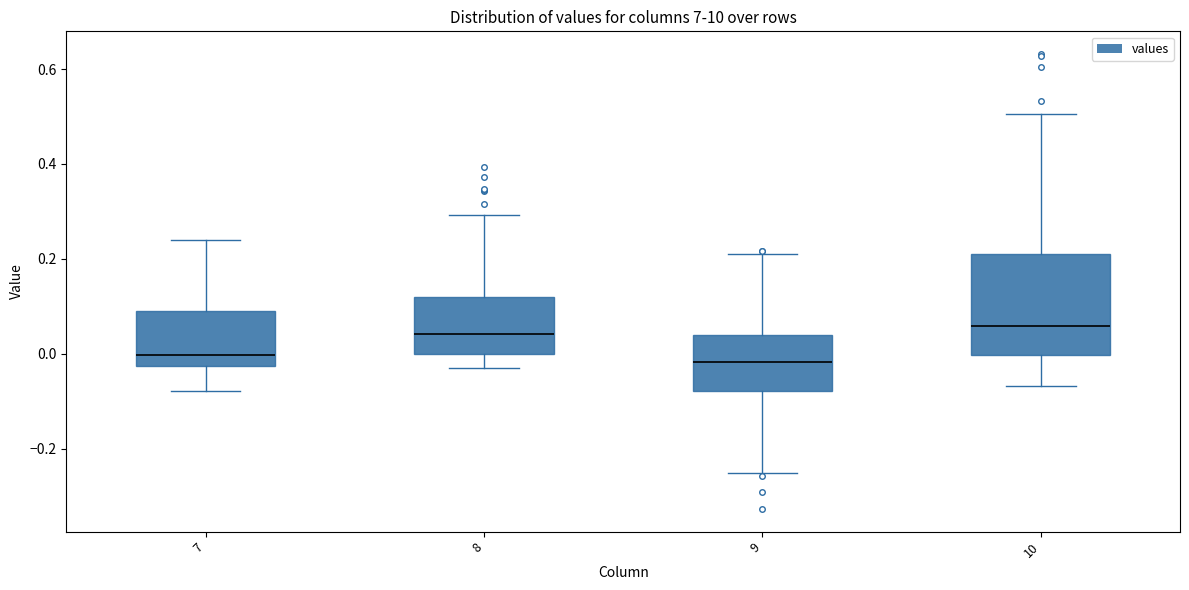

Comparing the boxes themselves (not the whiskers), which one is the tallest?

10